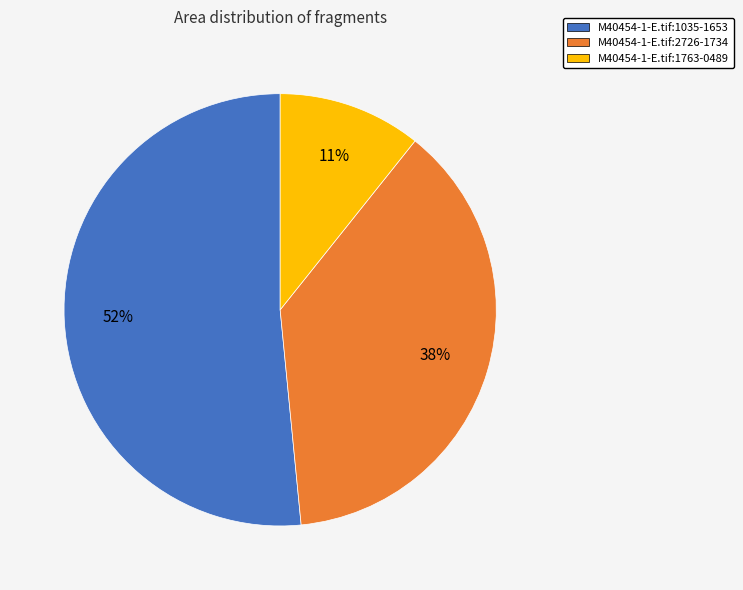

What is the majority slice?

M40454-1-E.tif:1035-1653